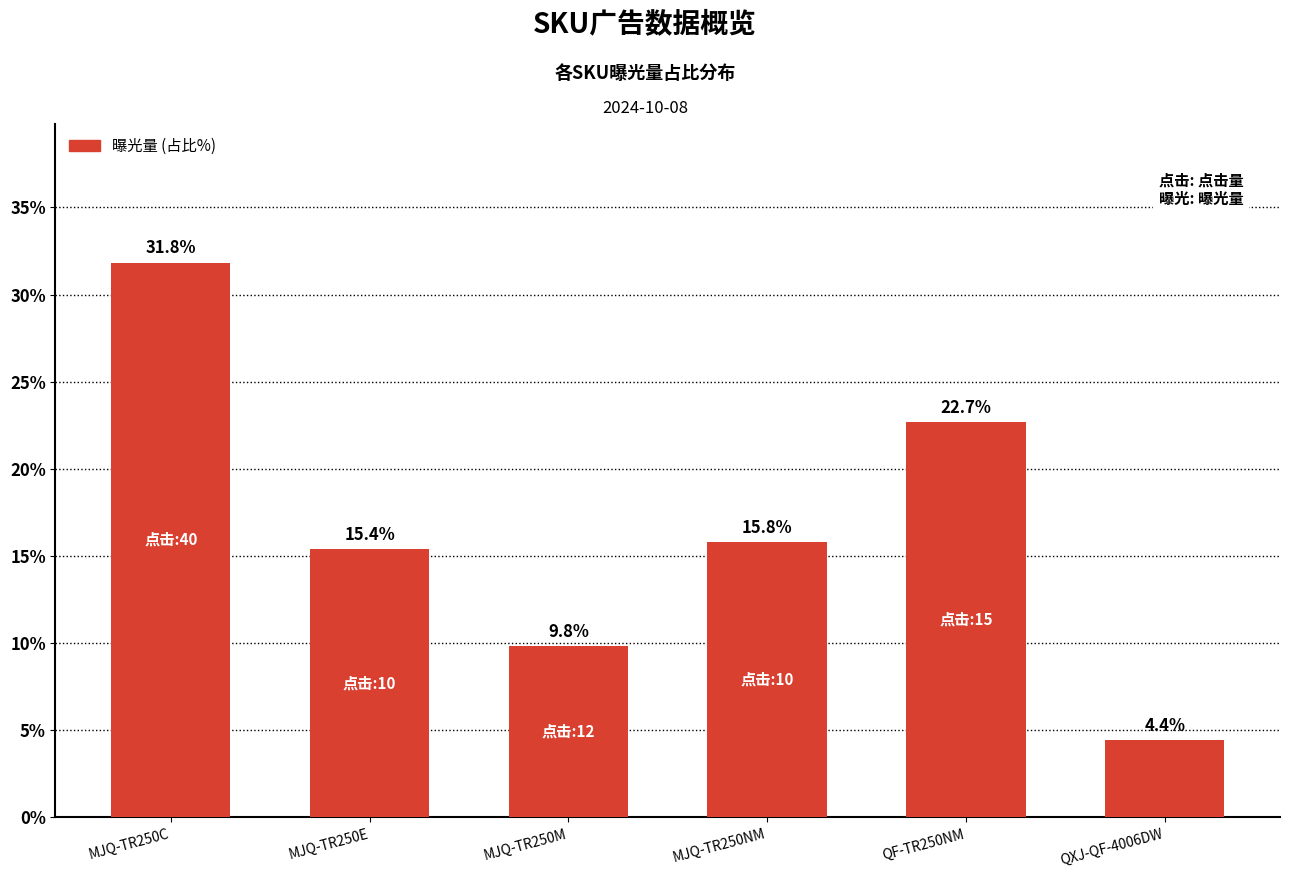

What is the difference between the maximum and second lowest values?

22.0